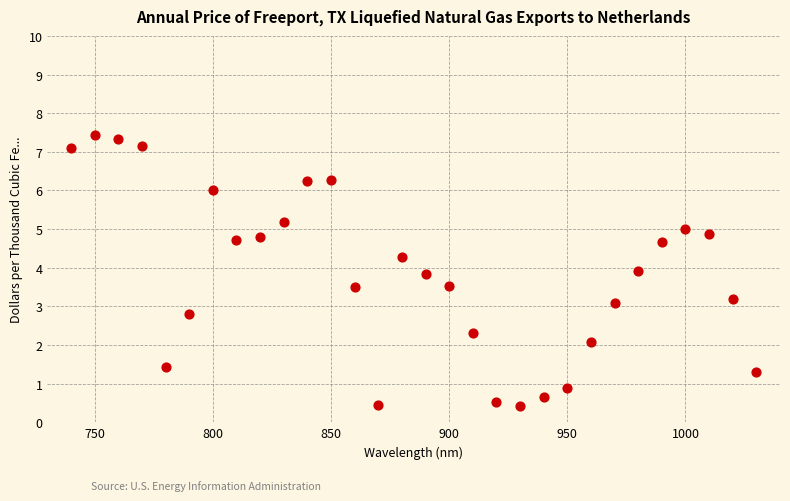

What is the range of X values (max minus min)?

290.0